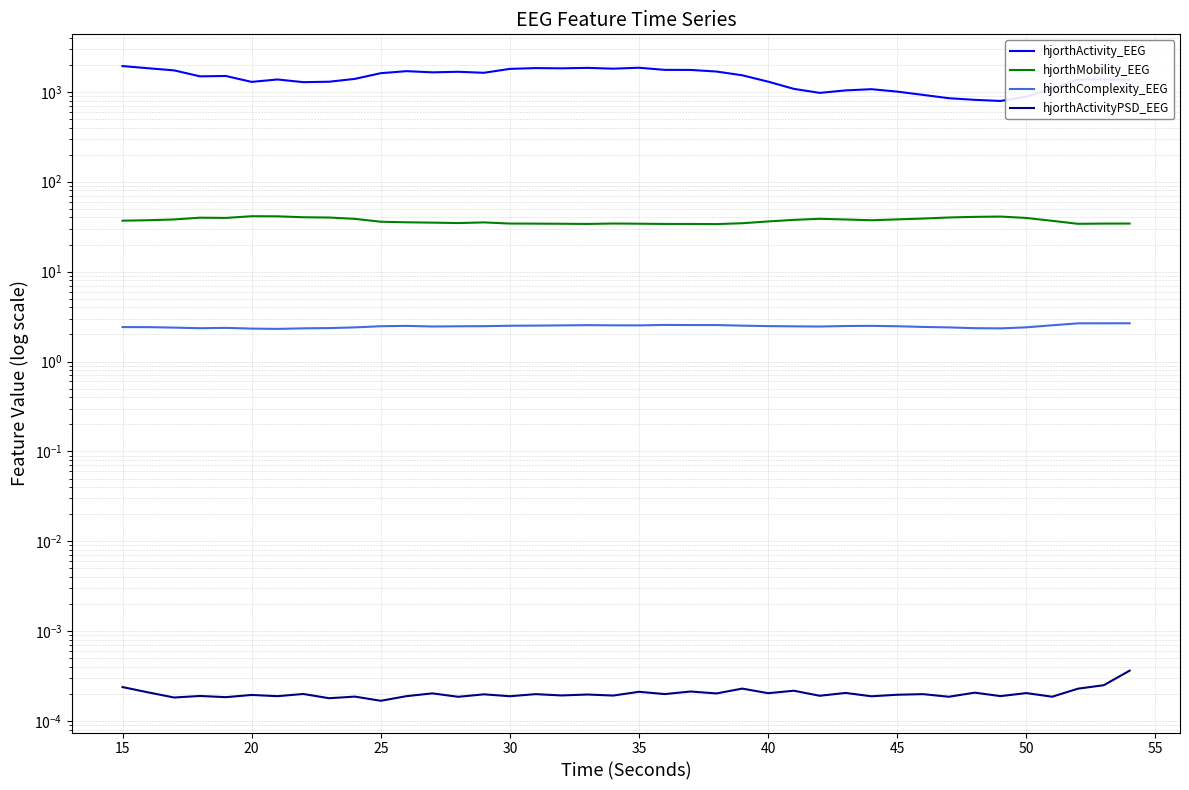

How many lines are shown in the chart?

4